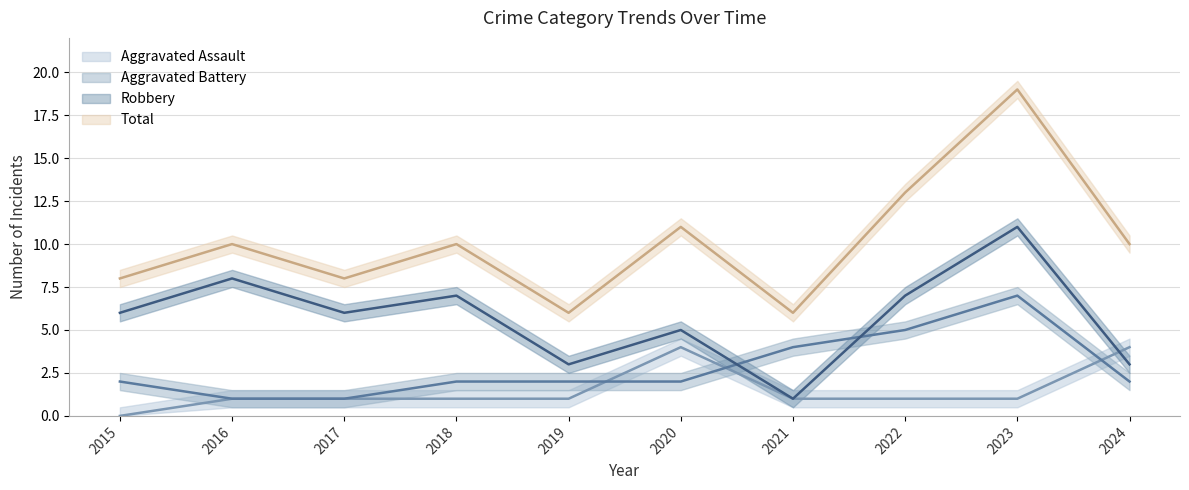

What is the total value across all series at 2023?

38